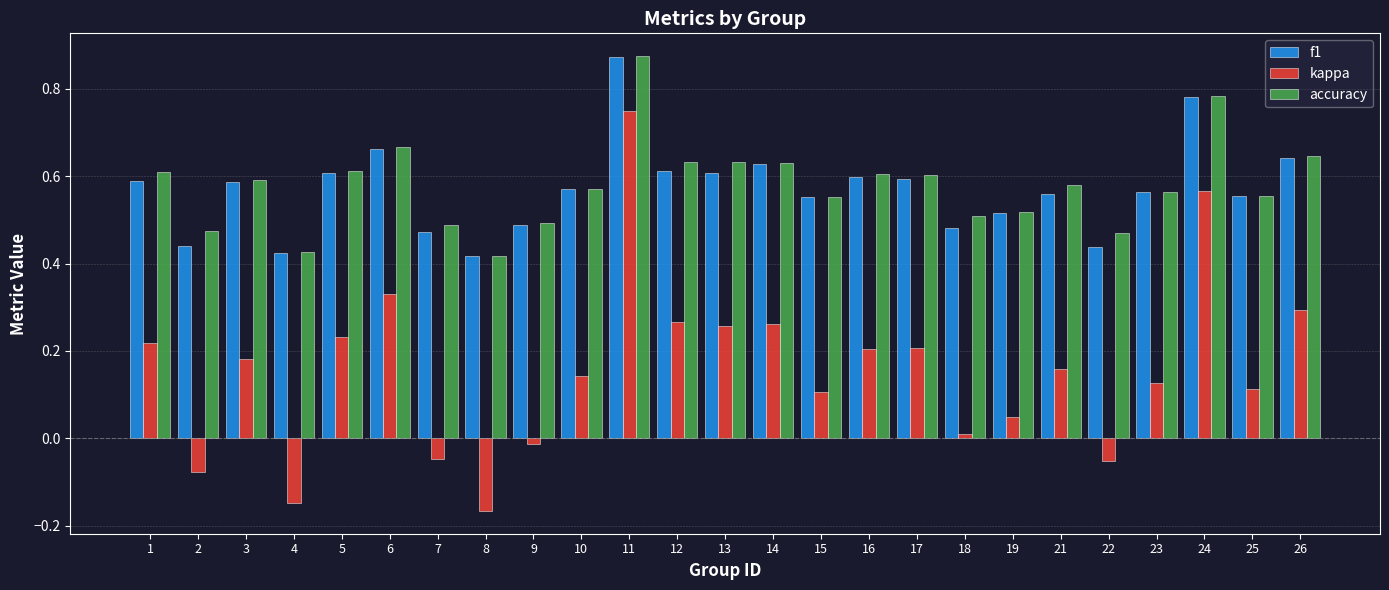

What is the total value across all series at 13?

1.5